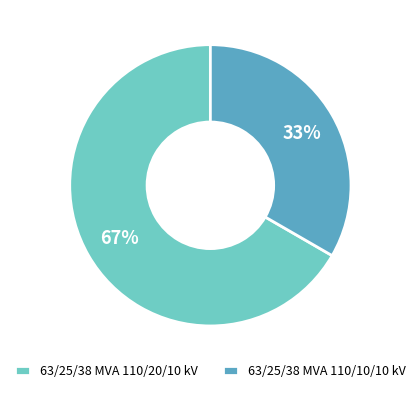

The 63/25/38 MVA 110/20/10 kV slice represents 73% of the pie. True or false?

False